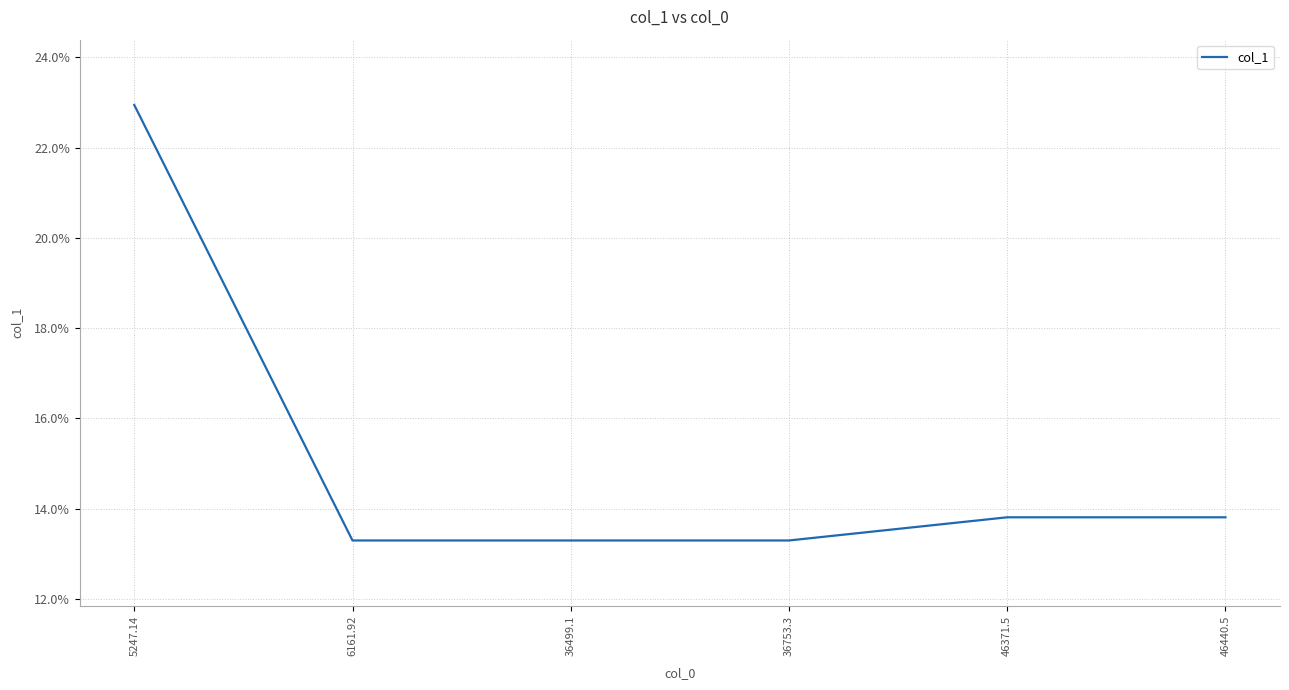

Between 36499.1 and 46371.5, which is larger?

46371.5